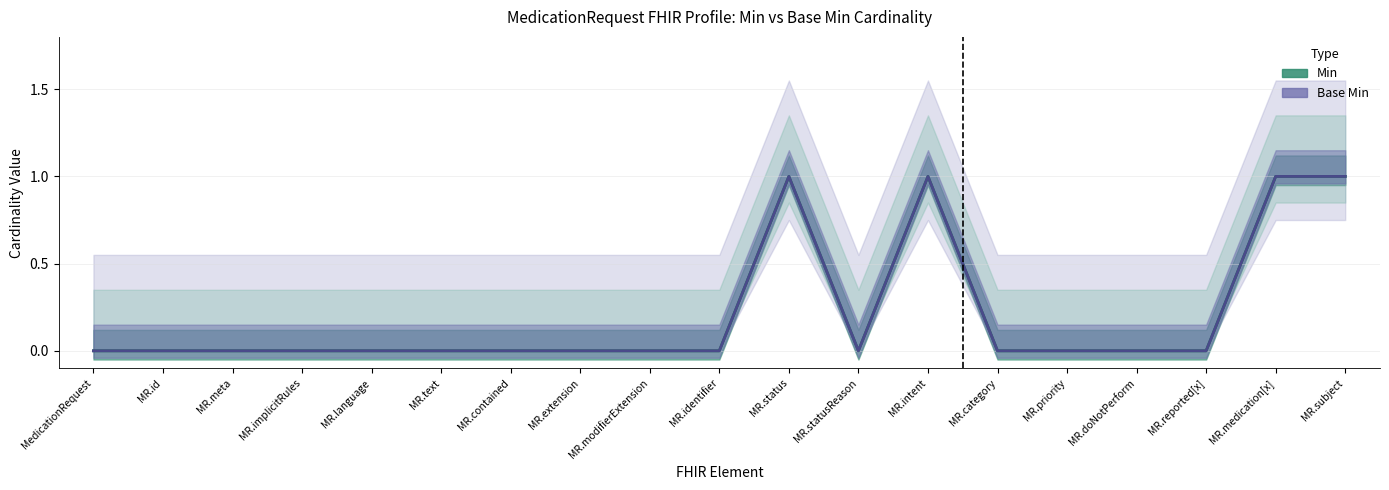

Reading right to left, transcribe all the data shown in this chart.

Min: MR.subject=1	MR.medication[x]=1	MR.reported[x]=0	MR.doNotPerform=0	MR.priority=0	MR.category=0	MR.intent=1	MR.statusReason=0	MR.status=1	MR.identifier=0	MR.modifierExtension=0	MR.extension=0	MR.contained=0	MR.text=0	MR.language=0	MR.implicitRules=0	MR.meta=0	MR.id=0	MedicationRequest=0
Base Min: MR.subject=1	MR.medication[x]=1	MR.reported[x]=0	MR.doNotPerform=0	MR.priority=0	MR.category=0	MR.intent=1	MR.statusReason=0	MR.status=1	MR.identifier=0	MR.modifierExtension=0	MR.extension=0	MR.contained=0	MR.text=0	MR.language=0	MR.implicitRules=0	MR.meta=0	MR.id=0	MedicationRequest=0